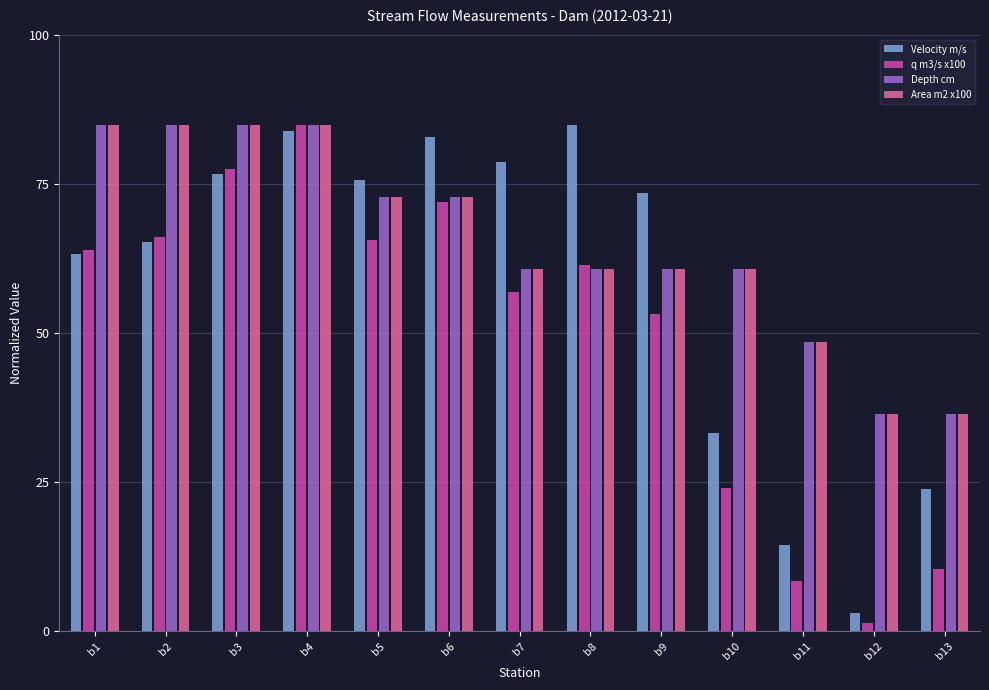

Which series has the largest range (max minus min)?

q m3/s x100